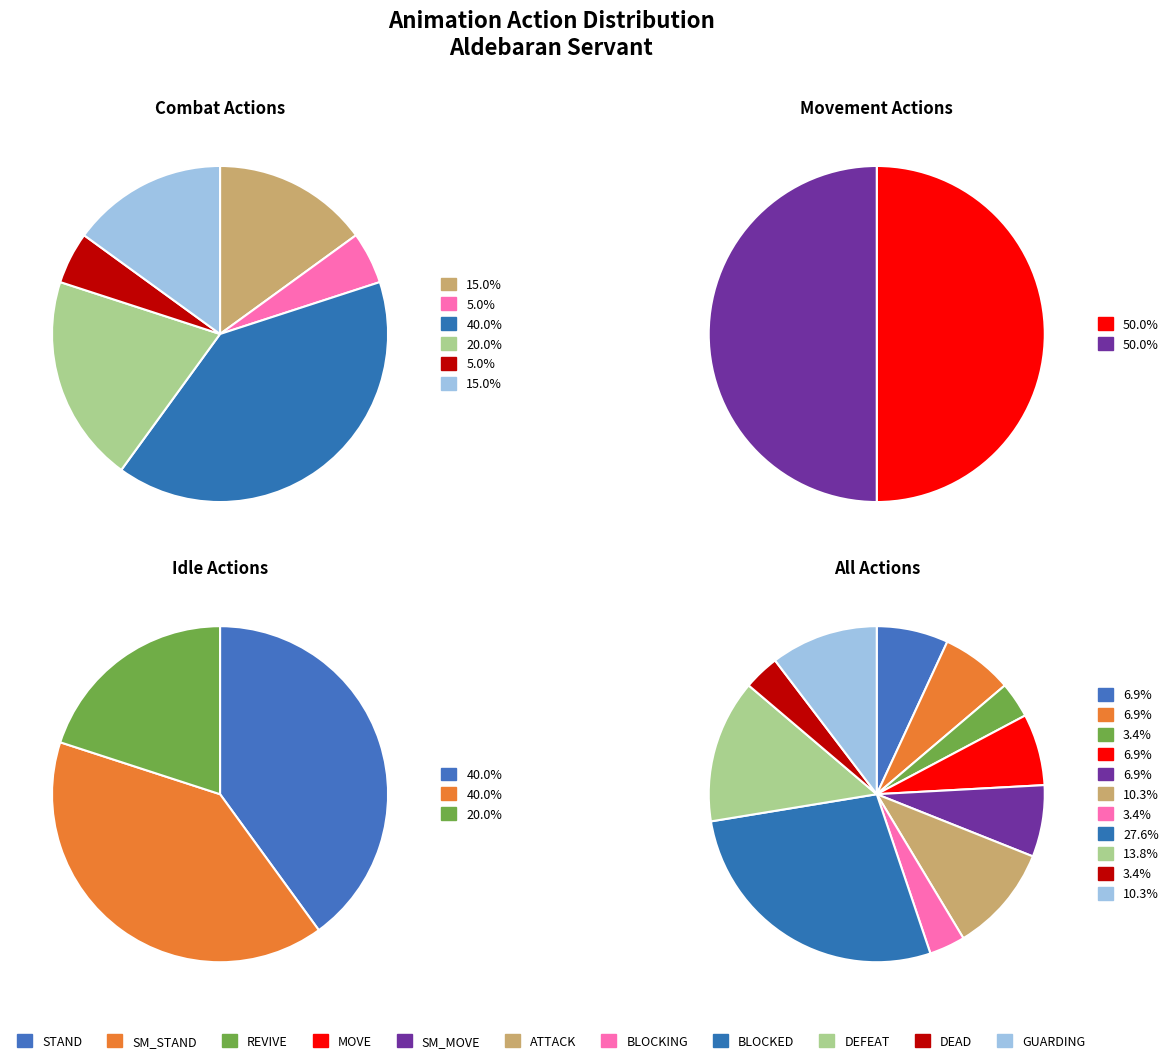

Is there a majority slice in this chart?

No